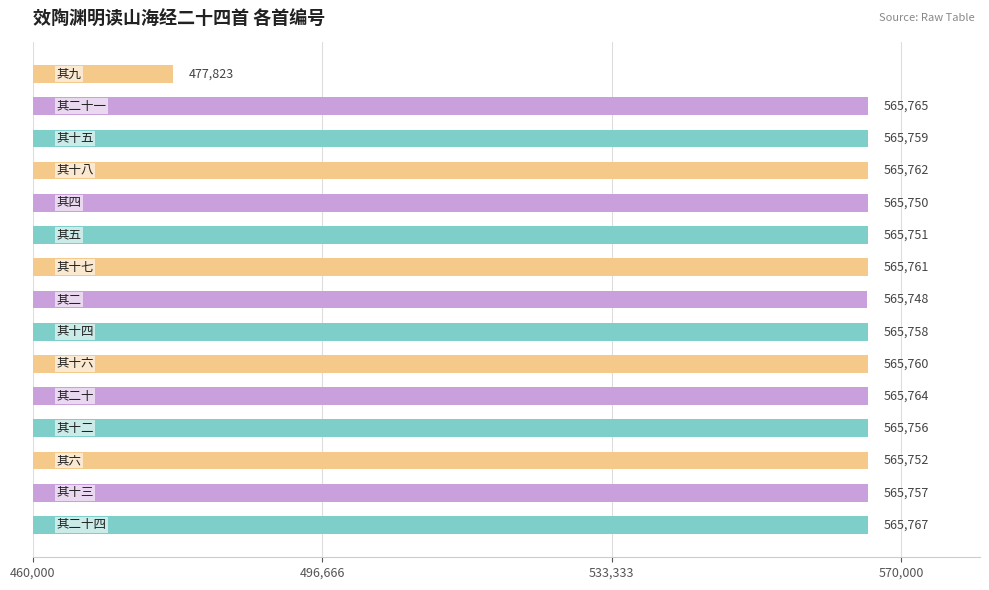

What is the smallest value displayed?

477823